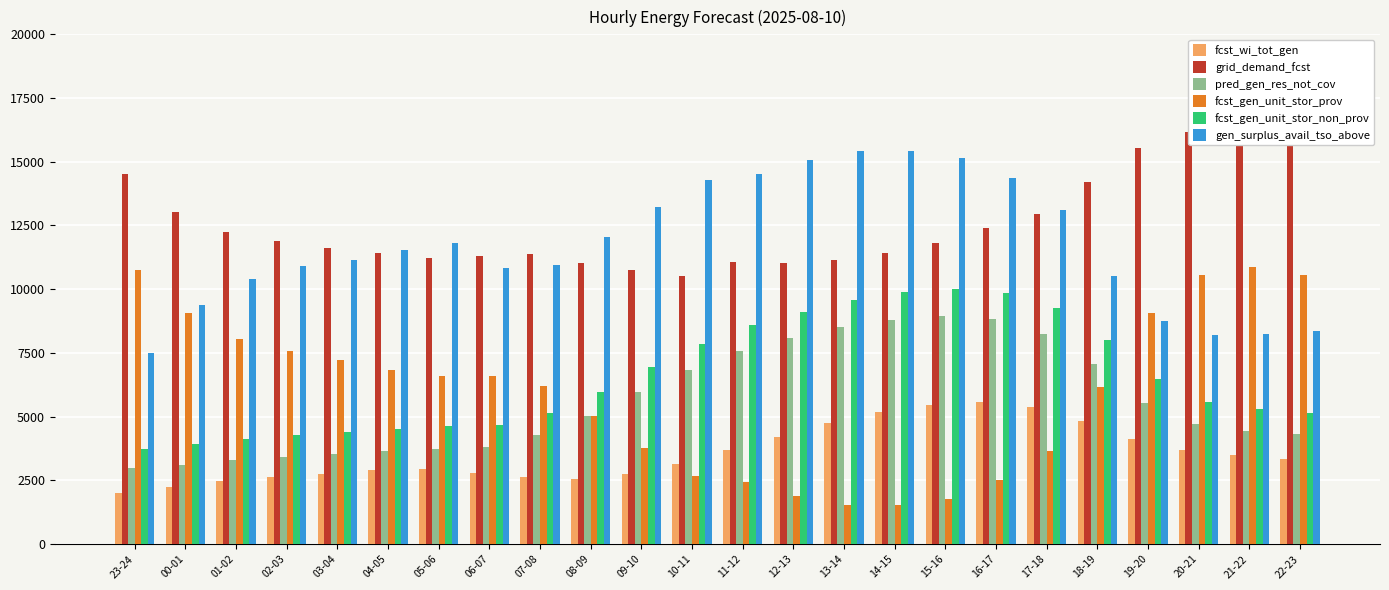

What are all the series names shown in the legend?

fcst_wi_tot_gen, grid_demand_fcst, pred_gen_res_not_cov, fcst_gen_unit_stor_prov, fcst_gen_unit_stor_non_prov, gen_surplus_avail_tso_above